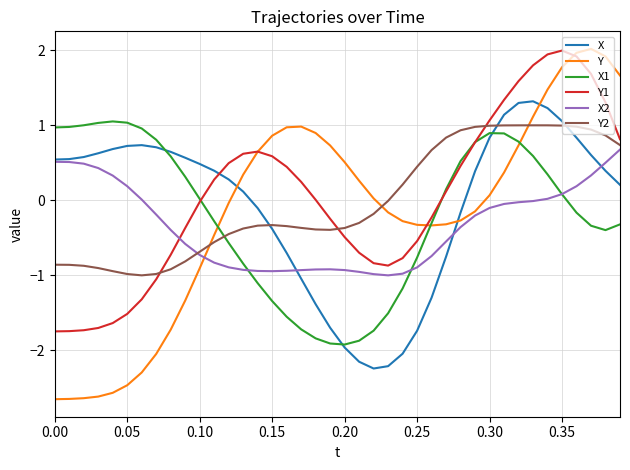

Which series ends up on top after the final intersection of X2 and Y1?

Y1